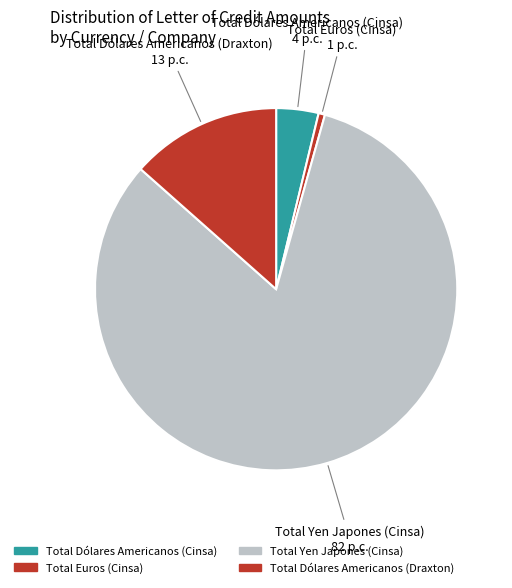

How many segments does this pie chart have?

4